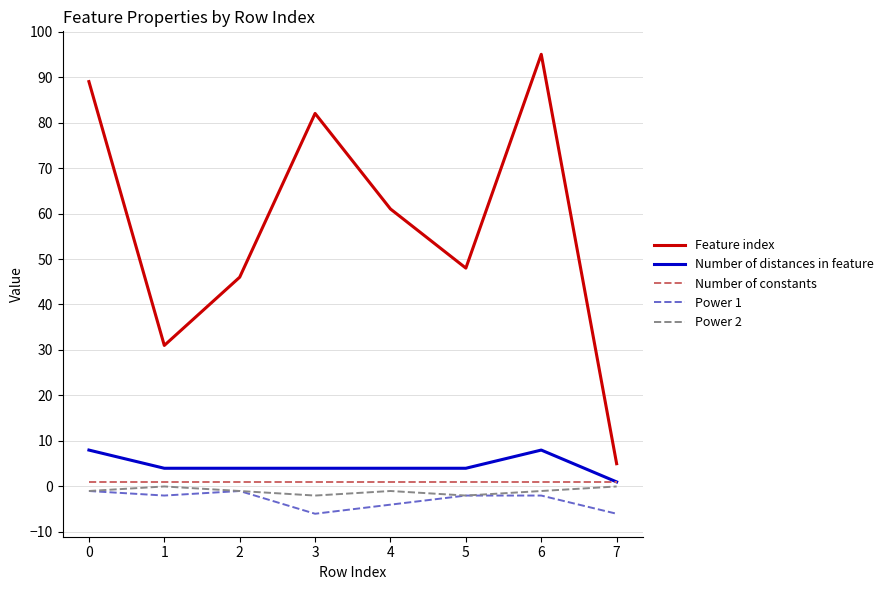

True or false: Number of distances in feature and Power 2 cross at least once.

False